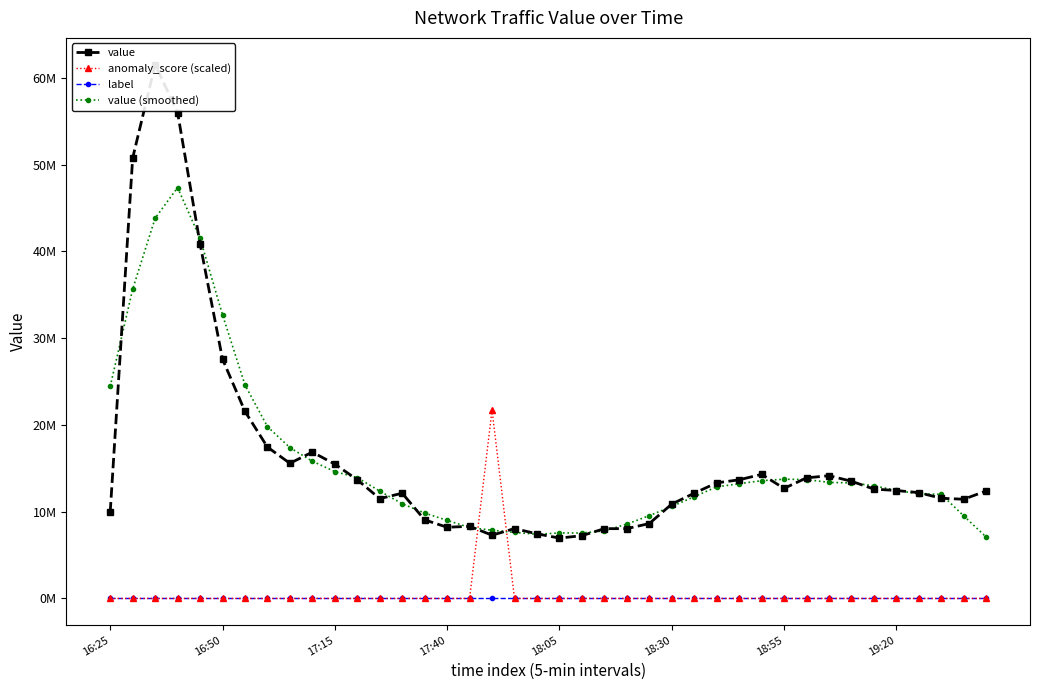

After their last crossing, which series has the higher values: value (smoothed) or value?

value